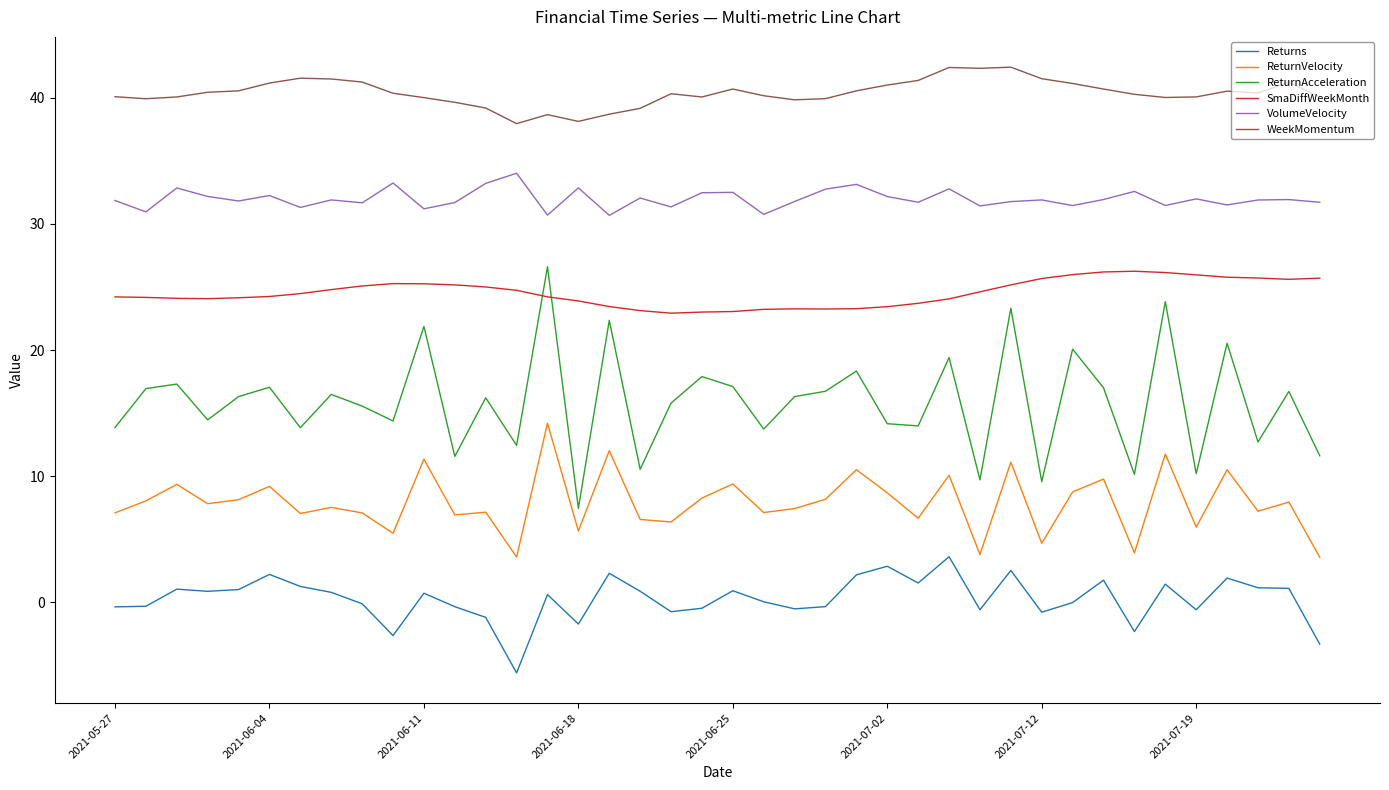

What is the minimum value for VolumeVelocity?

30.7